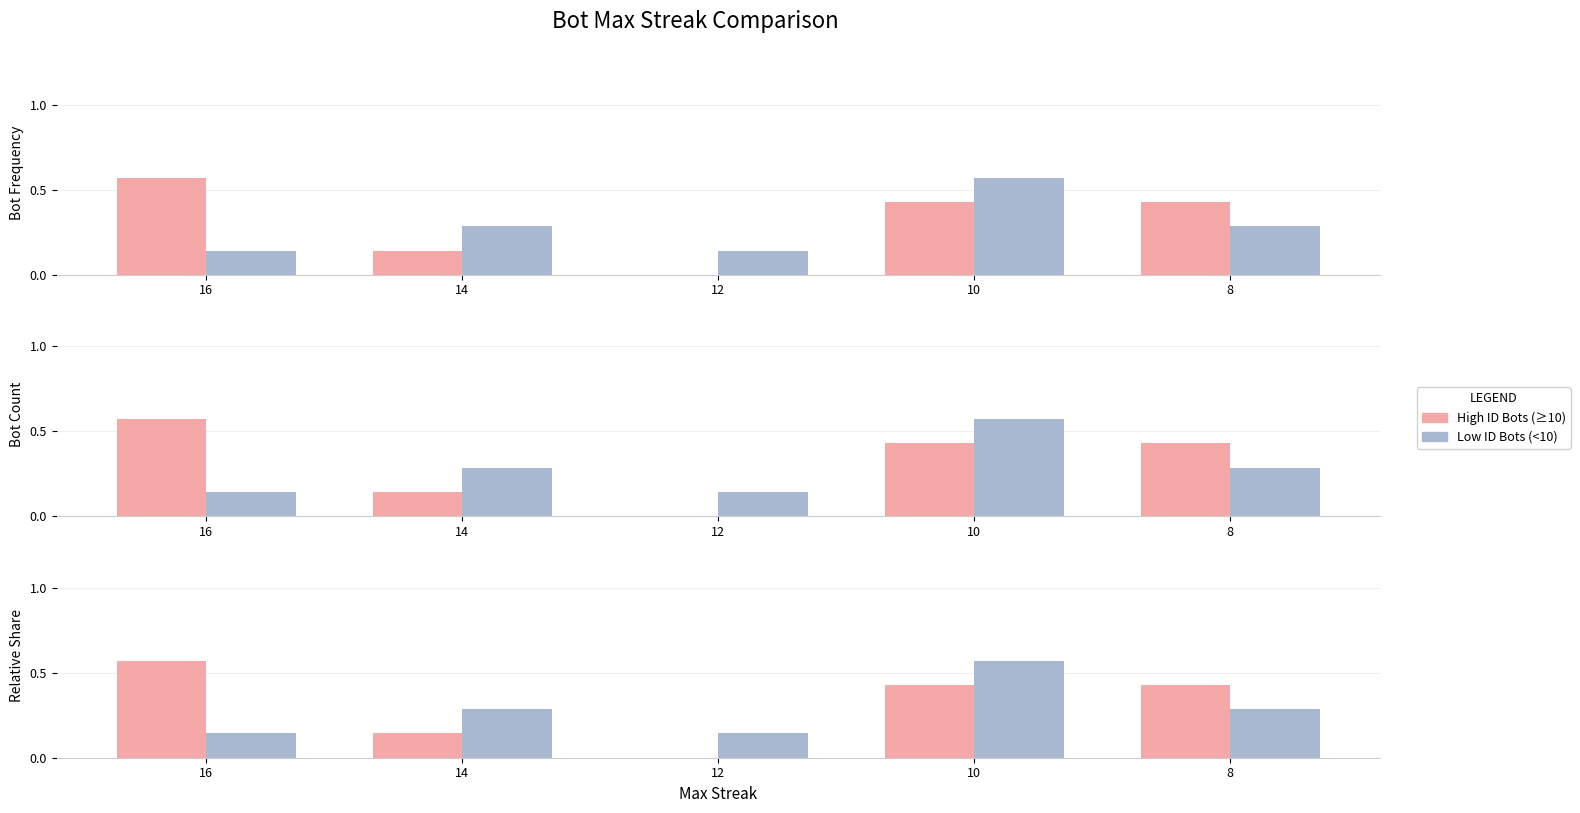

Rank the series by their average value, from highest to lowest.

High ID Bots (≥10), Low ID Bots (<10)